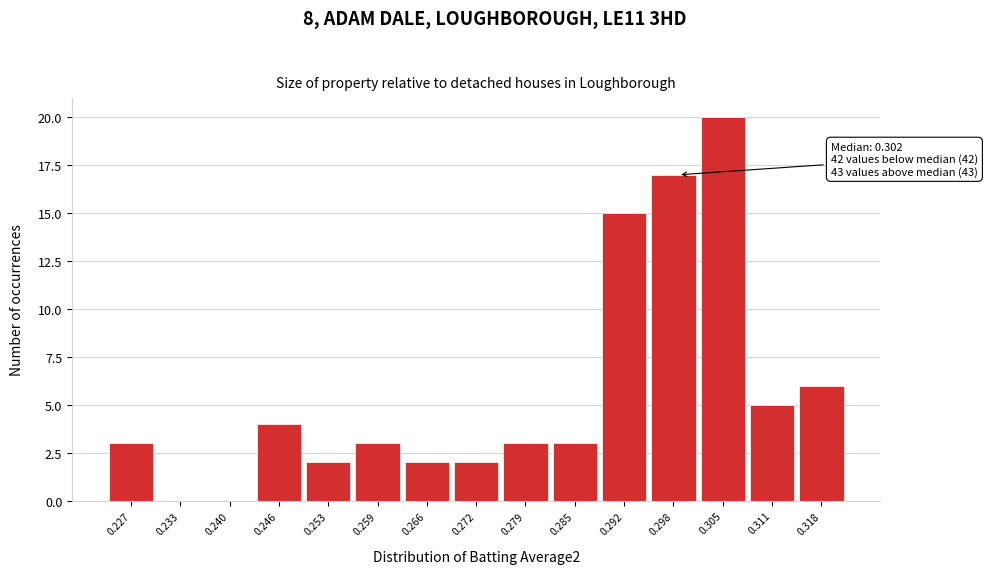

Reading left to right, extract all data points from this chart.

0.227=3	0.233=0	0.240=0	0.246=4	0.253=2	0.259=3	0.266=2	0.272=2	0.279=3	0.285=3	0.292=15	0.298=17	0.305=20	0.311=5	0.318=6